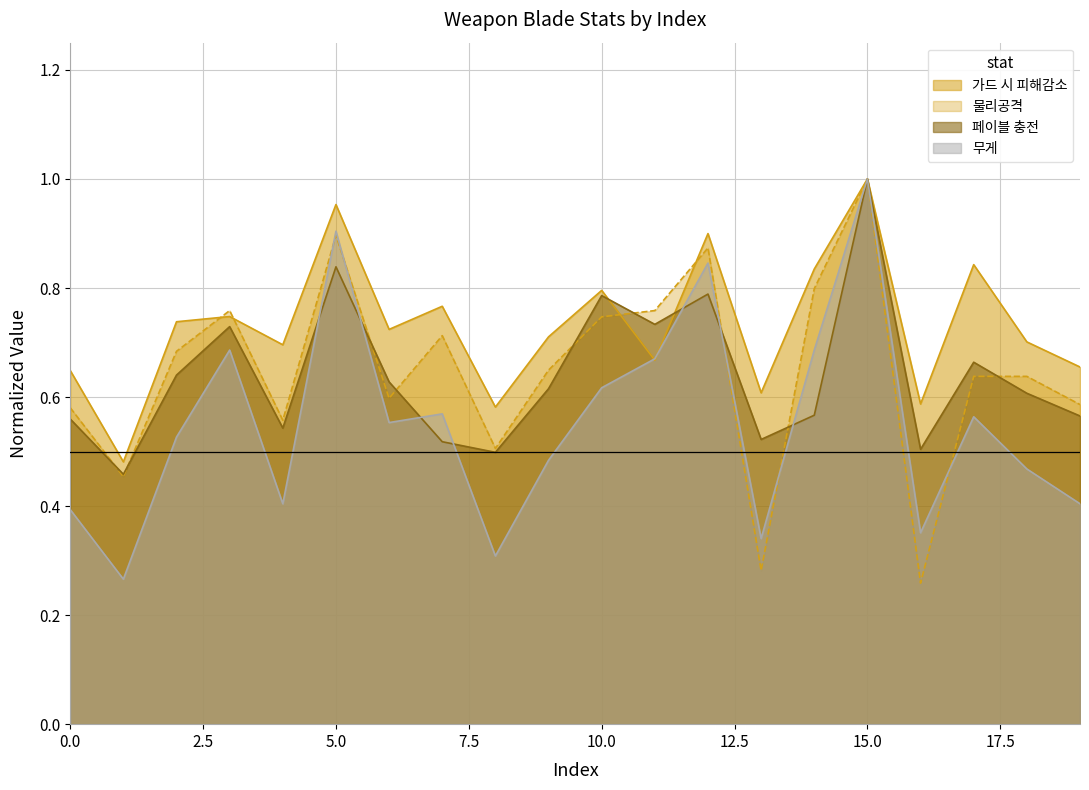

Is the value of 무게 at 14 greater than the value of 페이블 충전 at 0?

Yes